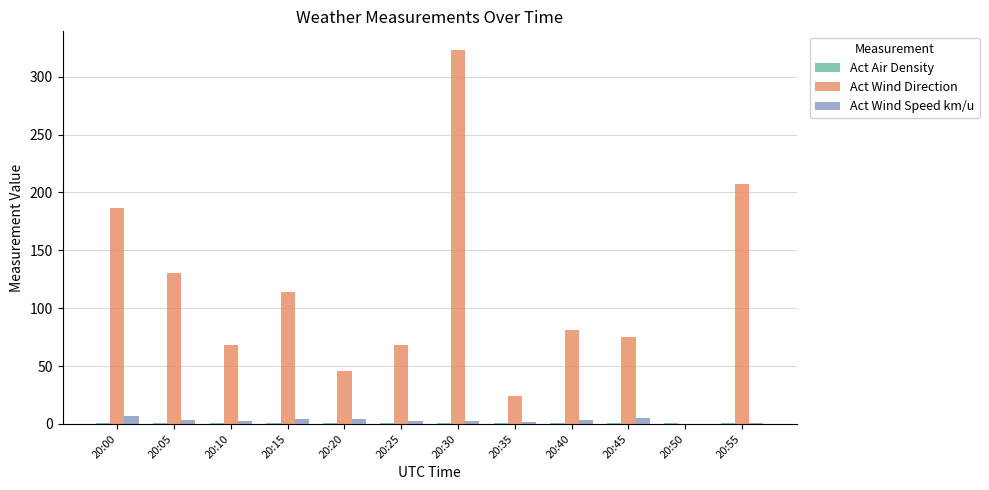

Are the bars horizontal?

No